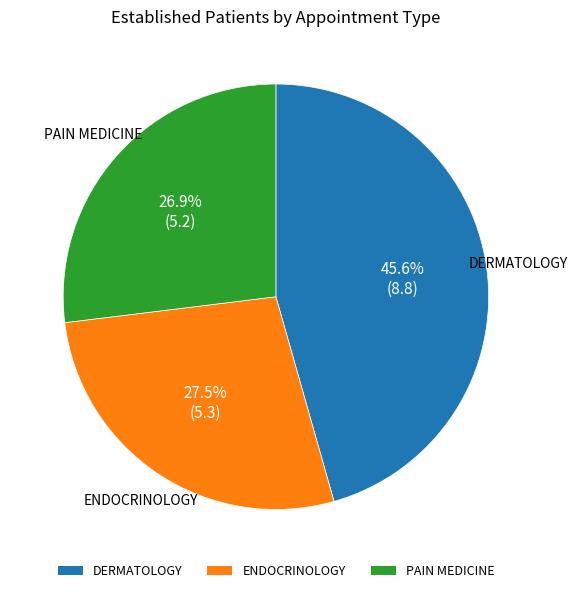

Do DERMATOLOGY and PAIN MEDICINE together represent more than half of the pie?

Yes